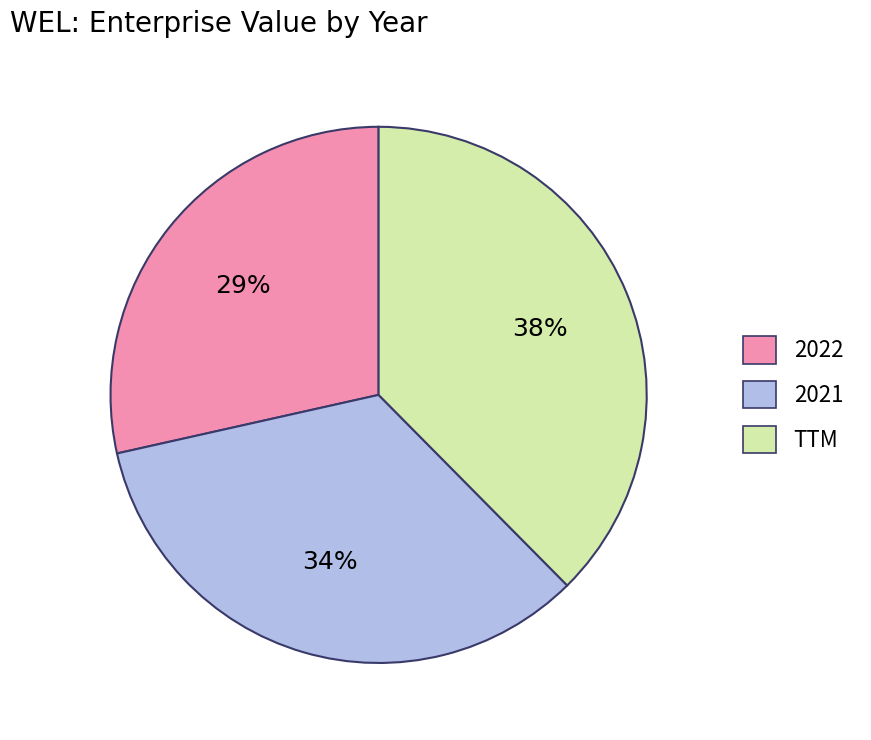

What is the largest slice in the pie chart?

TTM